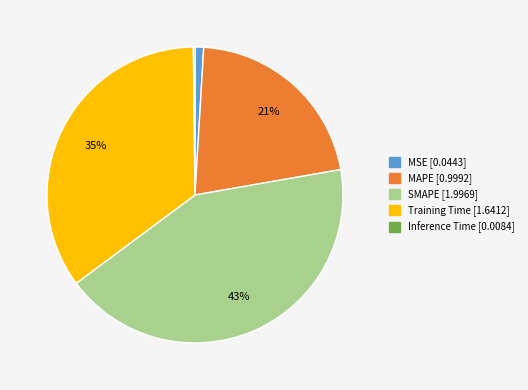

Do SMAPE and MAPE together represent more than half of the pie?

Yes